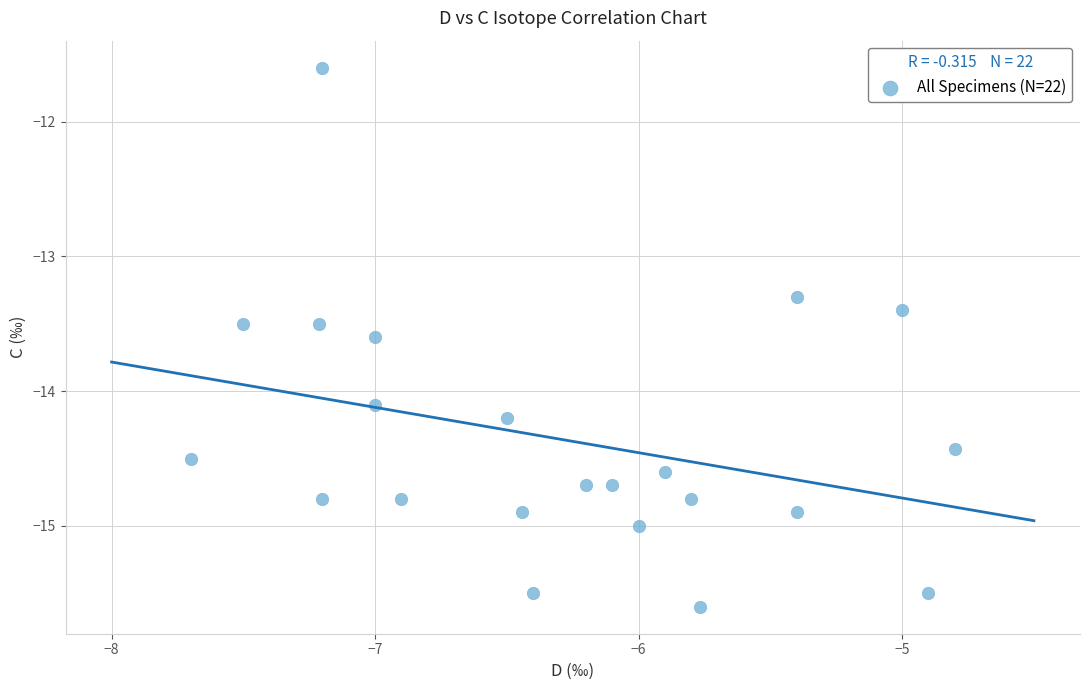

What is the range of X values (max minus min)?

2.9